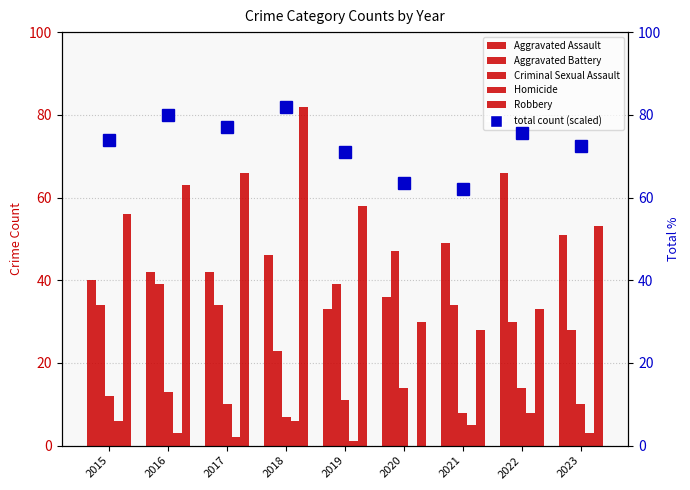

Is the value of Total (% of 200) at 2015 greater than the value of Aggravated Assault at 2016?

Yes